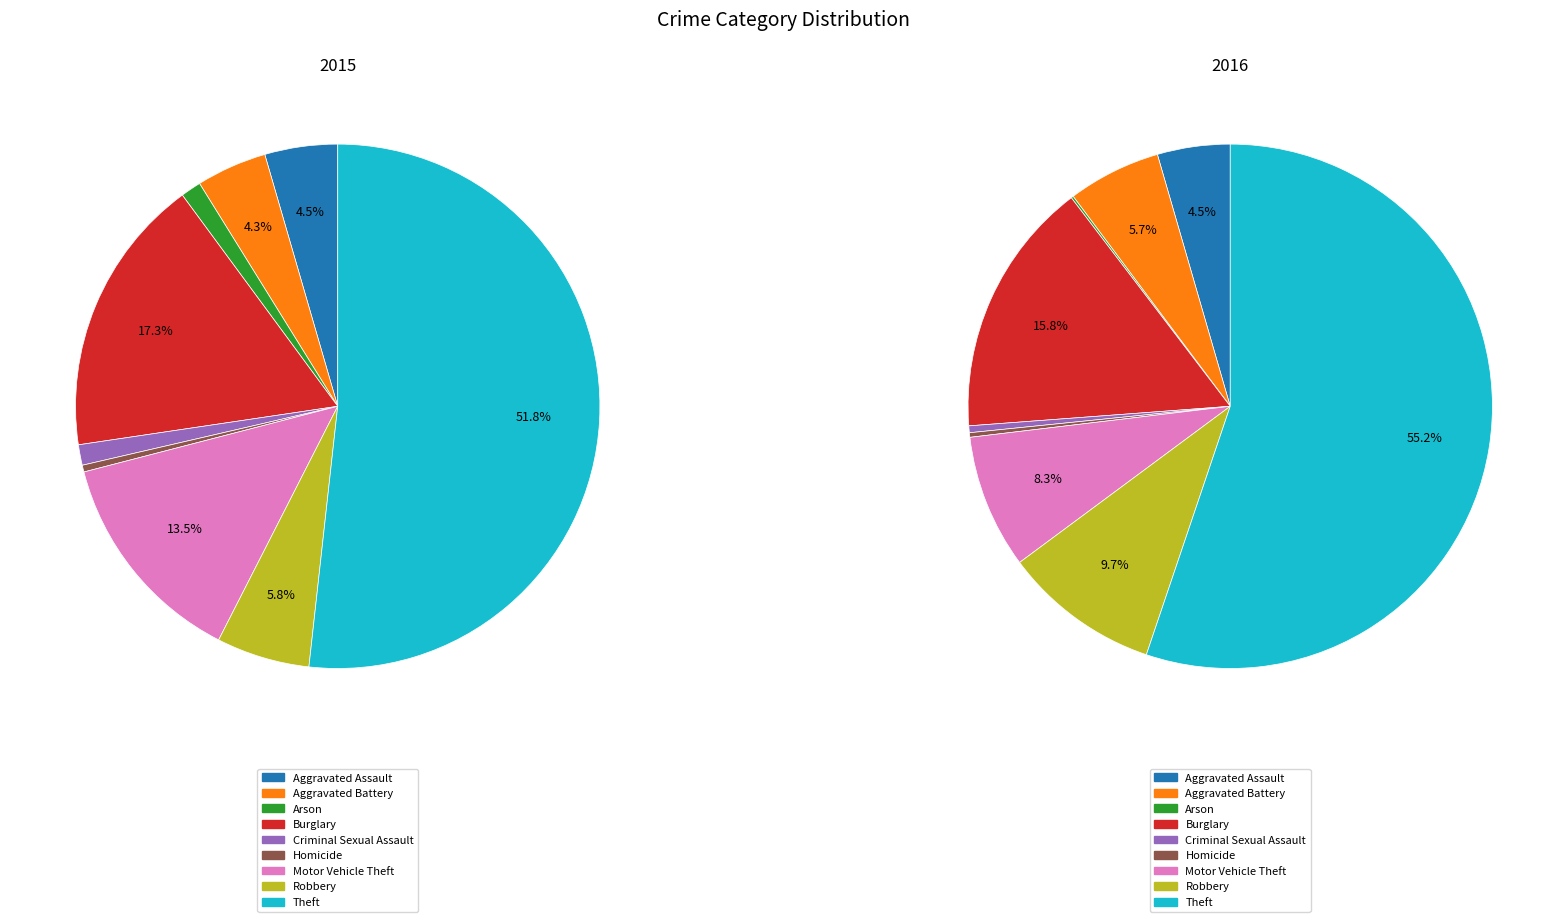

What is the difference between the highest and lowest values at 8?

25